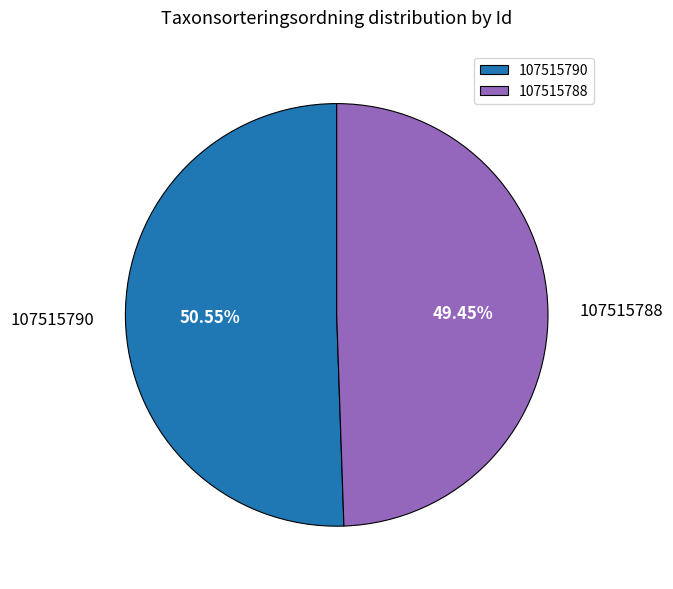

Which slice represents more than half of the pie?

107515790